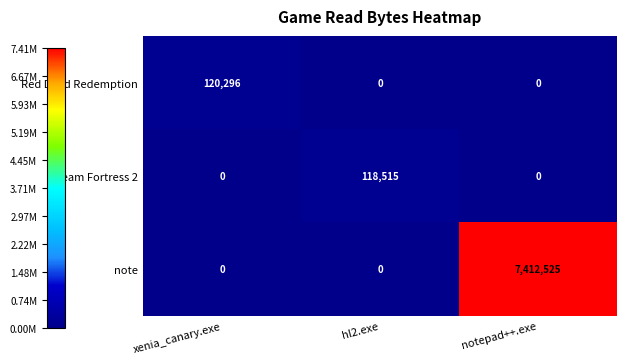

Read the Team Fortress 2 value at hl2.exe, to the nearest 10.

118520